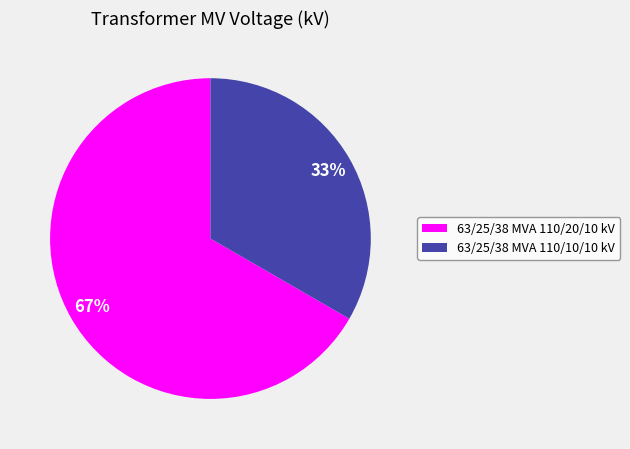

Combined, do 63/25/38 MVA 110/20/10 kV and 63/25/38 MVA 110/10/10 kV account for over 50%?

Yes